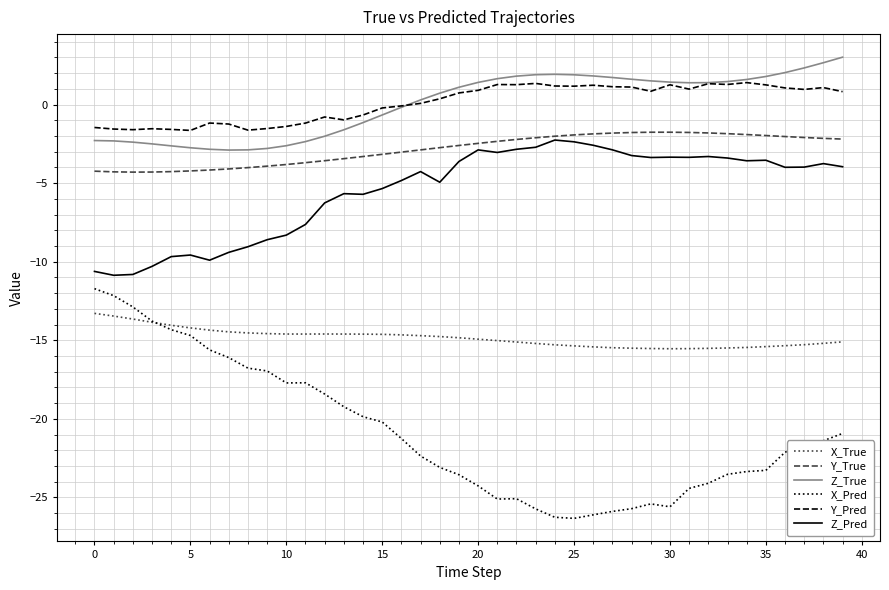

Which series has the largest range (max minus min)?

X_Pred